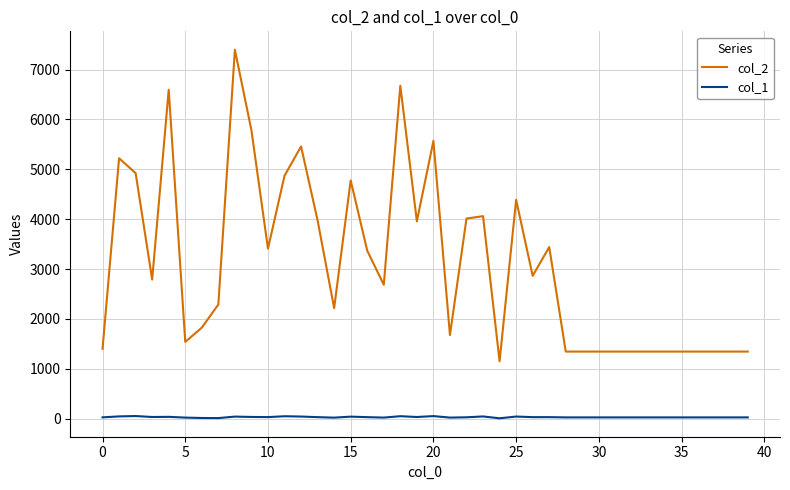

Which series has the largest total across all categories?

col_2